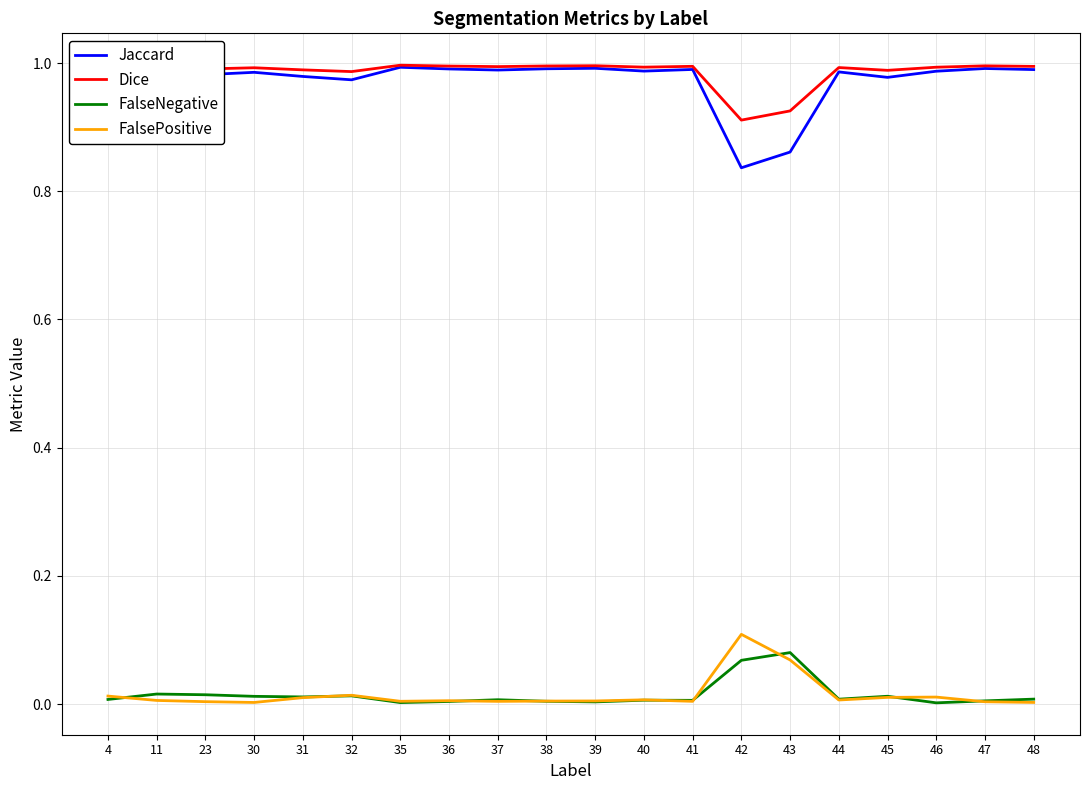

Which series has the largest range (max minus min)?

Jaccard